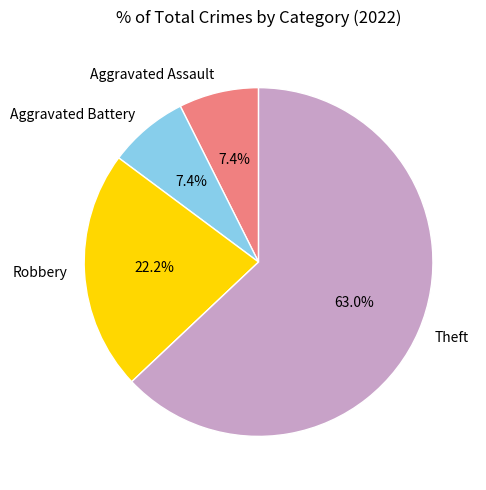

Between Theft and Aggravated Battery, which is larger?

Theft